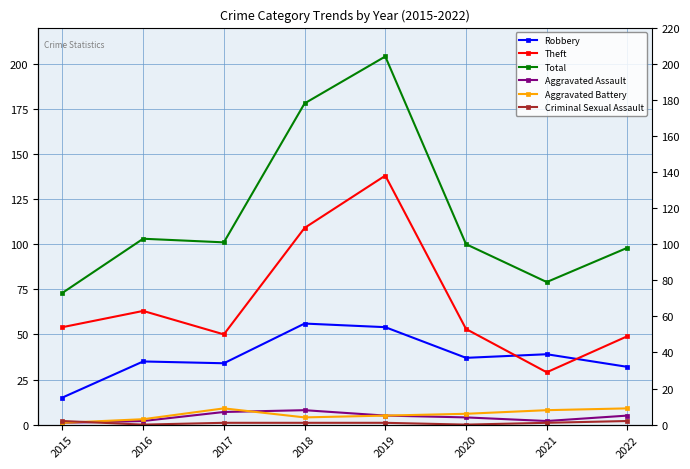

List the labels in order of Criminal Sexual Assault value, largest first.

2015, 2022, 2017, 2018, 2019, 2021, 2016, 2020